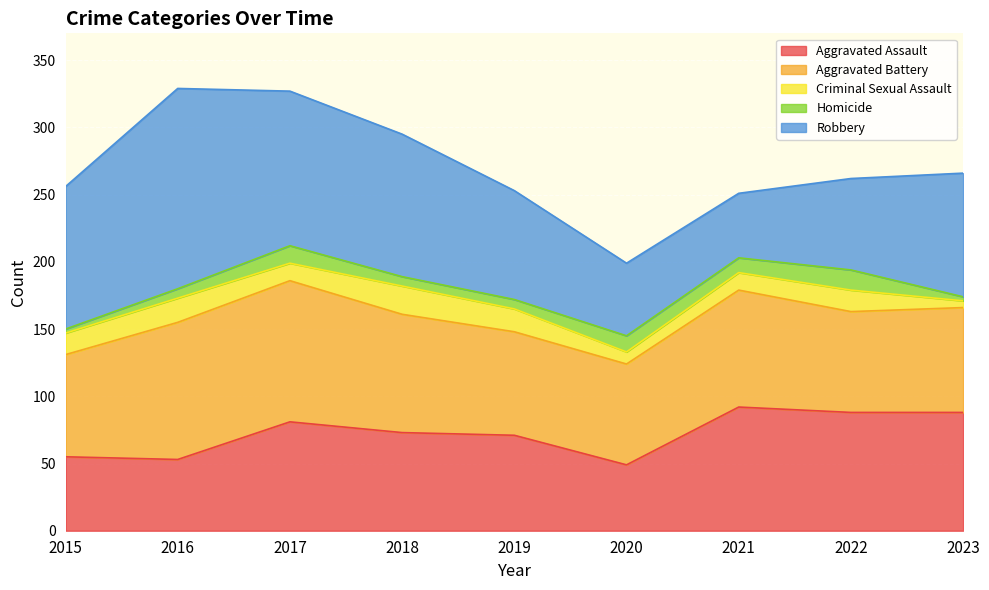

At which label does Criminal Sexual Assault reach its minimum?

2023